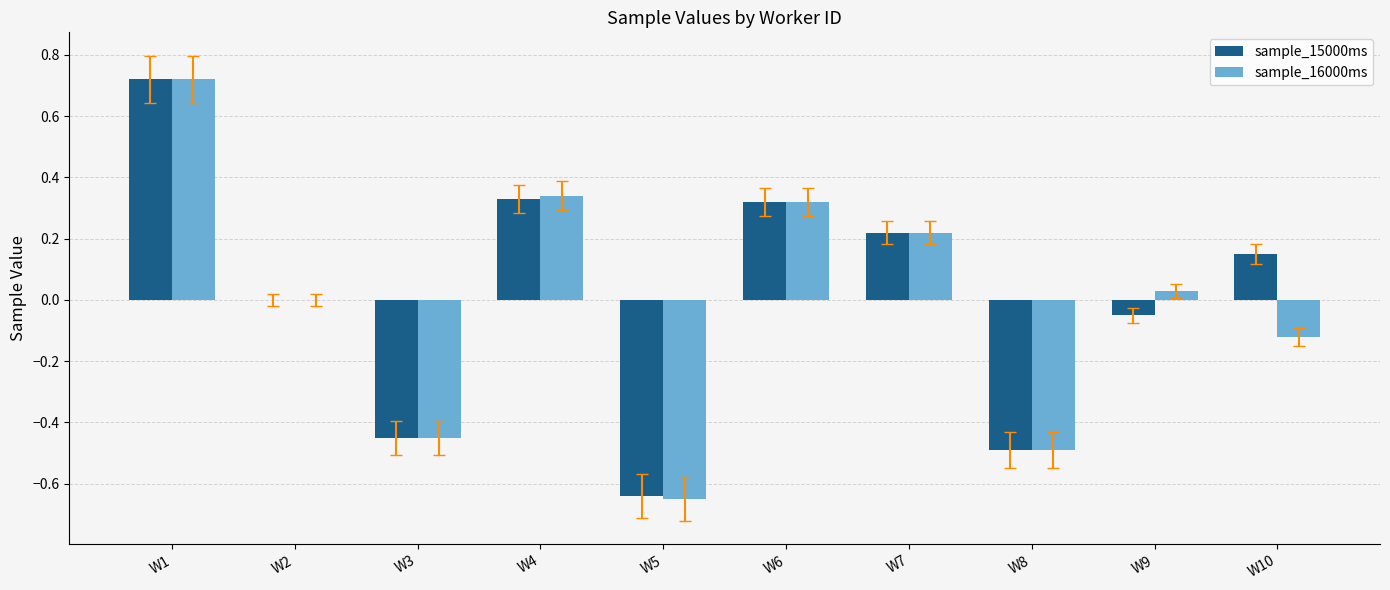

At which category is the sum across all series the highest?

W1